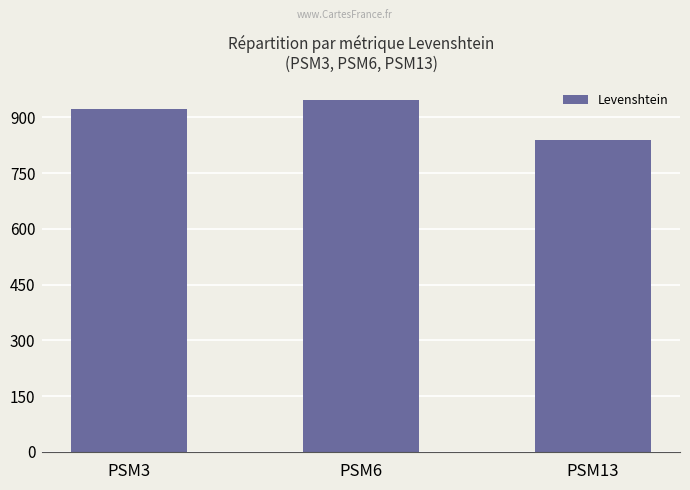

Are the bars grouped side by side (vs. stacked)?

No